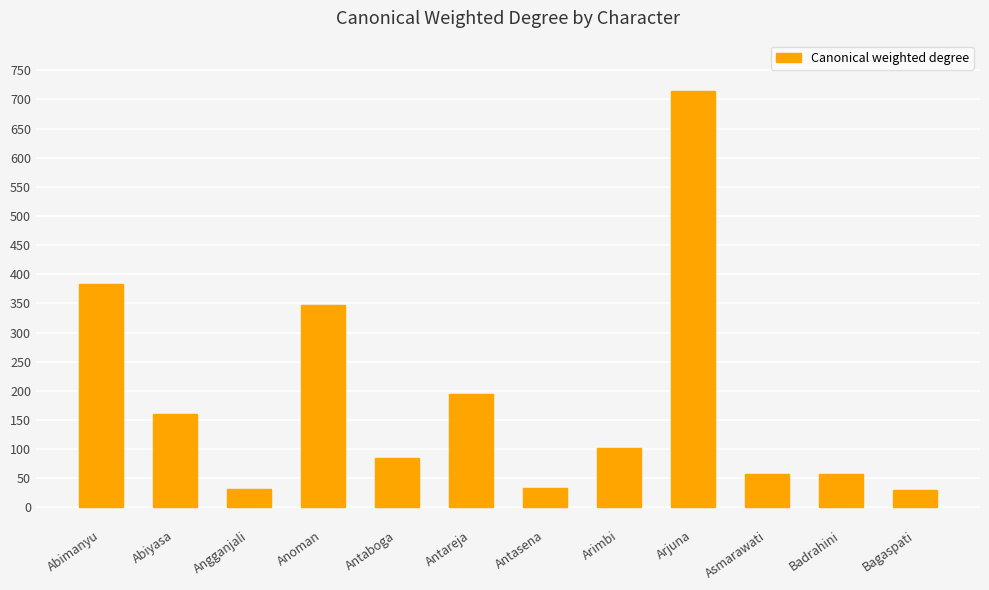

Where does the data first go above 102?

Abimanyu